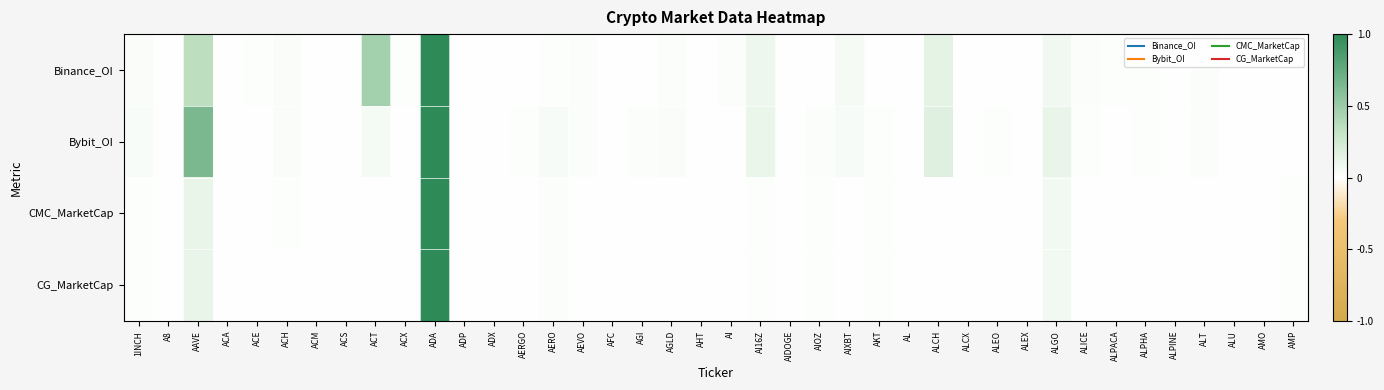

Reading right to left, extract all data points from this chart.

Binance_OI: AMP=0.0	AMO=0.0	ALU=0.0	ALT=0.0	ALPINE=0.0	ALPHA=0.0	ALPACA=0.0	ALICE=0.0	ALGO=0.1	ALEX=0.0	ALEO=0.0	ALCX=0.0	ALCH=0.1	AL=0.0	AKT=0.0	AIXBT=0.1	AIOZ=0.0	AIDOGE=0.0	AI16Z=0.1	AI=0.0	AHT=0.0	AGLD=0.0	AGI=0.0	AFC=0.0	AEVO=0.0	AERO=0.0	AERGO=0.0	ADX=0.0	ADP=0.0	ADA=1.0	ACX=0.0	ACT=0.5	ACS=0.0	ACM=0.0	ACH=0.0	ACE=0.0	ACA=0.0	AAVE=0.4	A8=0.0	1INCH=0.0
Bybit_OI: AMP=0.0	AMO=0.0	ALU=0.0	ALT=0.0	ALPINE=0.0	ALPHA=0.0	ALPACA=0.0	ALICE=0.0	ALGO=0.1	ALEX=0.0	ALEO=0.0	ALCX=0.0	ALCH=0.2	AL=0.0	AKT=0.0	AIXBT=0.0	AIOZ=0.0	AIDOGE=0.0	AI16Z=0.1	AI=0.0	AHT=0.0	AGLD=0.0	AGI=0.0	AFC=0.0	AEVO=0.0	AERO=0.0	AERGO=0.0	ADX=0.0	ADP=0.0	ADA=1.0	ACX=0.0	ACT=0.1	ACS=0.0	ACM=0.0	ACH=0.0	ACE=0.0	ACA=0.0	AAVE=0.6	A8=0.0	1INCH=0.0
CMC_MarketCap: AMP=0.0	AMO=0.0	ALU=0.0	ALT=0.0	ALPINE=0.0	ALPHA=0.0	ALPACA=0.0	ALICE=0.0	ALGO=0.1	ALEX=0.0	ALEO=0.0	ALCX=0.0	ALCH=0.0	AL=0.0	AKT=0.0	AIXBT=0.0	AIOZ=0.0	AIDOGE=0.0	AI16Z=0.0	AI=0.0	AHT=0.0	AGLD=0.0	AGI=0.0	AFC=0.0	AEVO=0.0	AERO=0.0	AERGO=0.0	ADX=0.0	ADP=0.0	ADA=1.0	ACX=0.0	ACT=0.0	ACS=0.0	ACM=0.0	ACH=0.0	ACE=0.0	ACA=0.0	AAVE=0.1	A8=0.0	1INCH=0.0
CG_MarketCap: AMP=0.0	AMO=0.0	ALU=0.0	ALT=0.0	ALPINE=0.0	ALPHA=0.0	ALPACA=0.0	ALICE=0.0	ALGO=0.1	ALEX=0.0	ALEO=0.0	ALCX=0.0	ALCH=0.0	AL=0.0	AKT=0.0	AIXBT=0.0	AIOZ=0.0	AIDOGE=0.0	AI16Z=0.0	AI=0.0	AHT=0.0	AGLD=0.0	AGI=0.0	AFC=0.0	AEVO=0.0	AERO=0.0	AERGO=0.0	ADX=0.0	ADP=0.0	ADA=1.0	ACX=0.0	ACT=0.0	ACS=0.0	ACM=0.0	ACH=0.0	ACE=0.0	ACA=0.0	AAVE=0.1	A8=0.0	1INCH=0.0